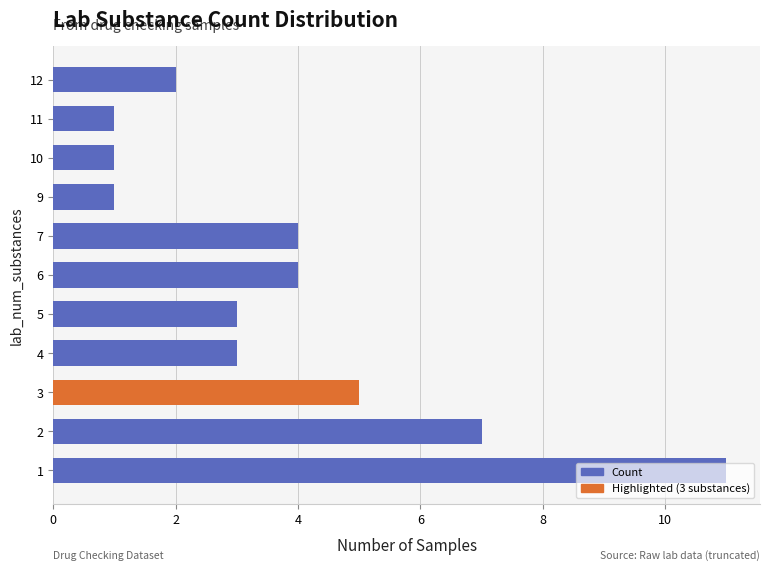

What is the ratio of the value at 7 to the value at 5?

1.3